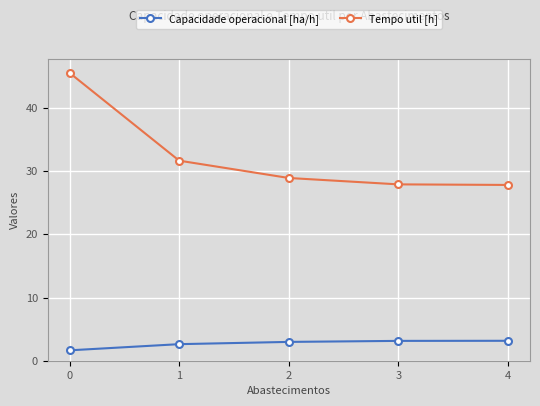

Rank the series at 4 from highest to lowest value.

Tempo util [h], Capacidade operacional [ha/h]